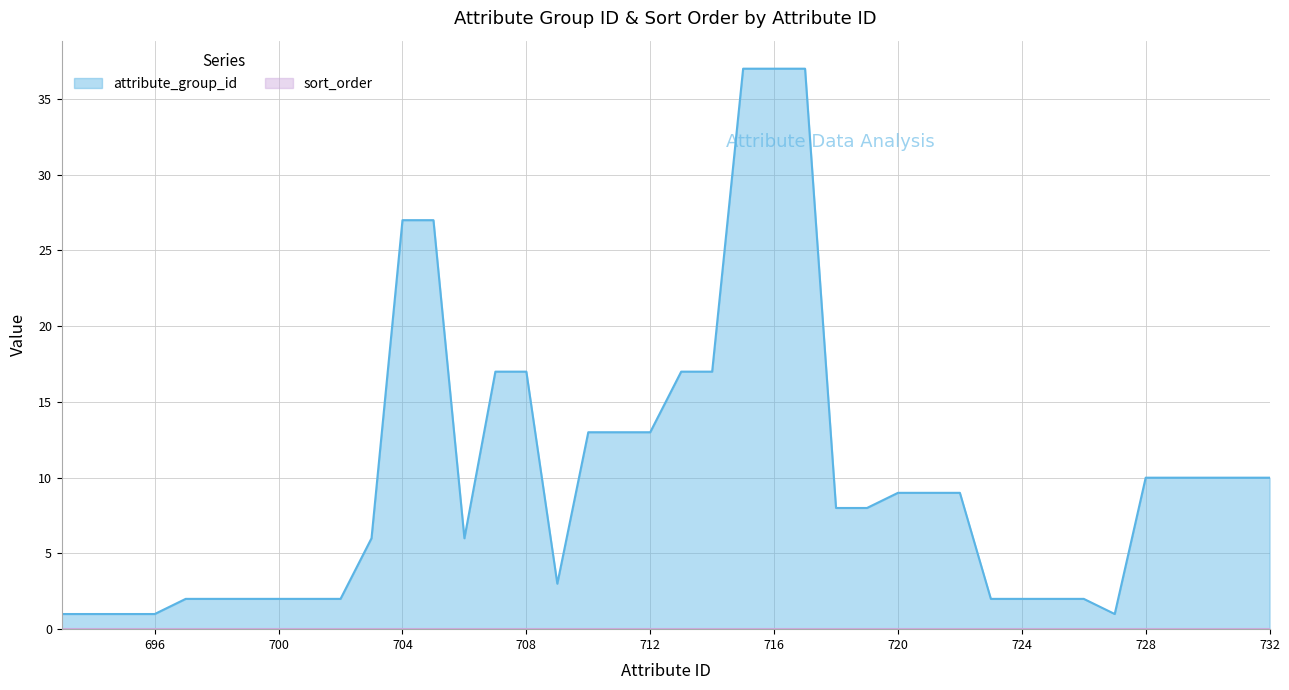

Which label corresponds to the largest value in the chart?

715